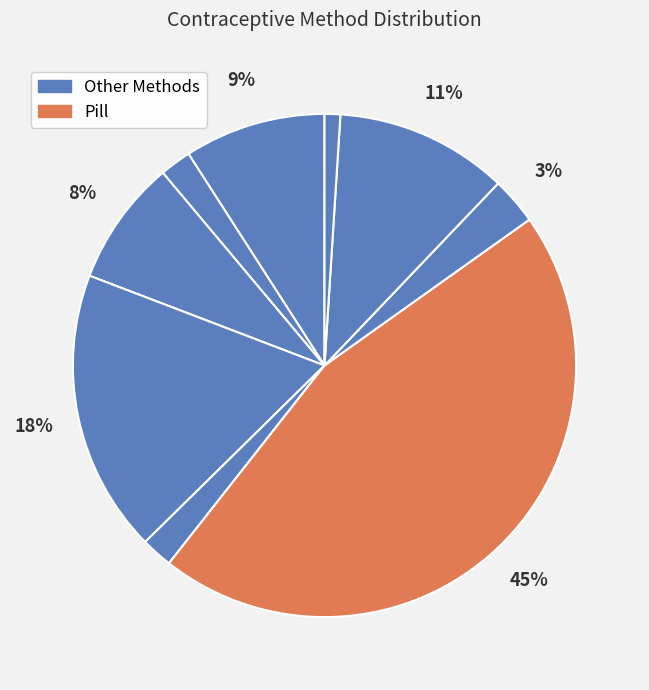

How many segments does this pie chart have?

9